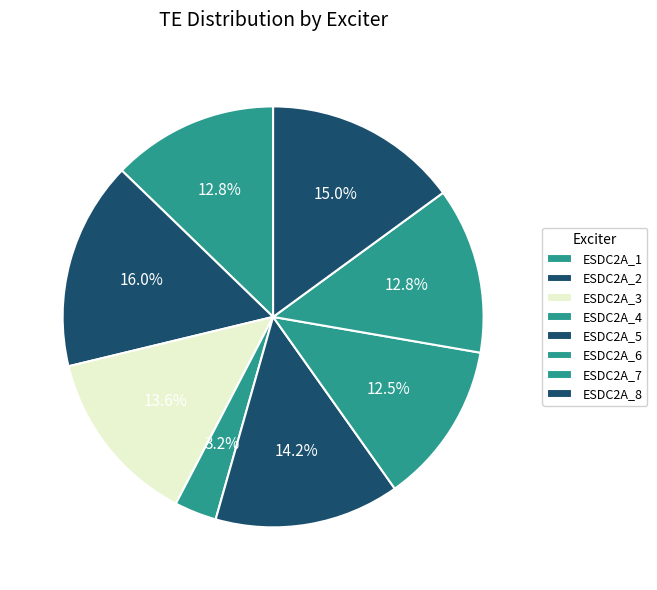

Does any single category account for the majority?

No